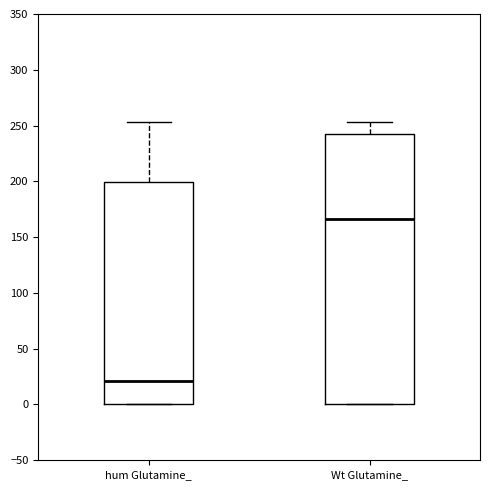

Where is the lower edge of the box for hum Glutamine_ on the y-axis? The values are not printed on the chart, so give them approximately, as read against the axis.

0